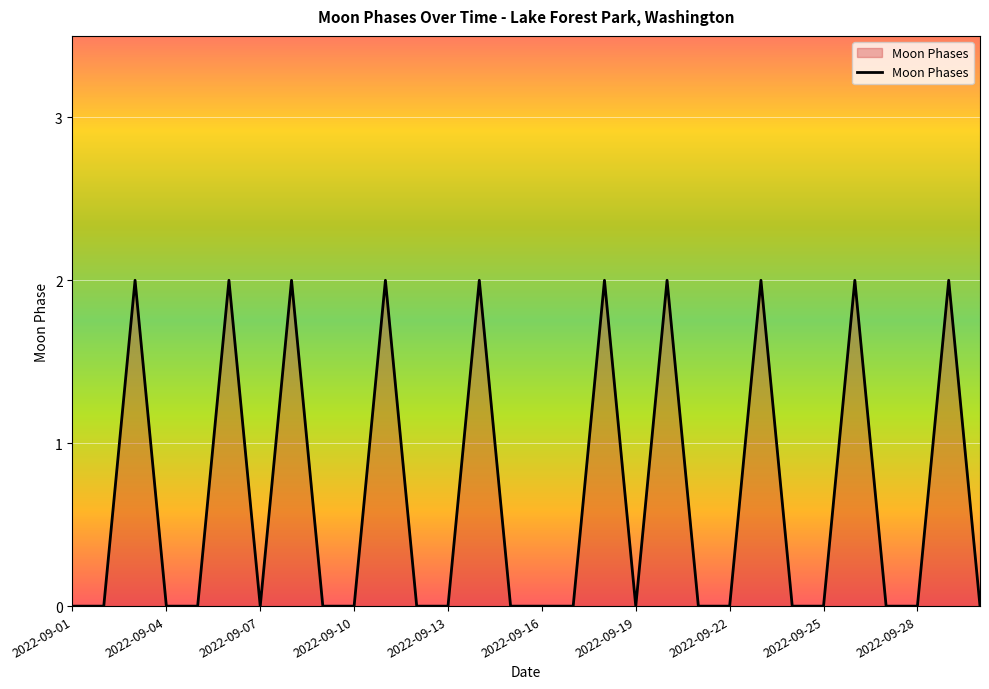

Does the chart have visible grid lines?

Yes